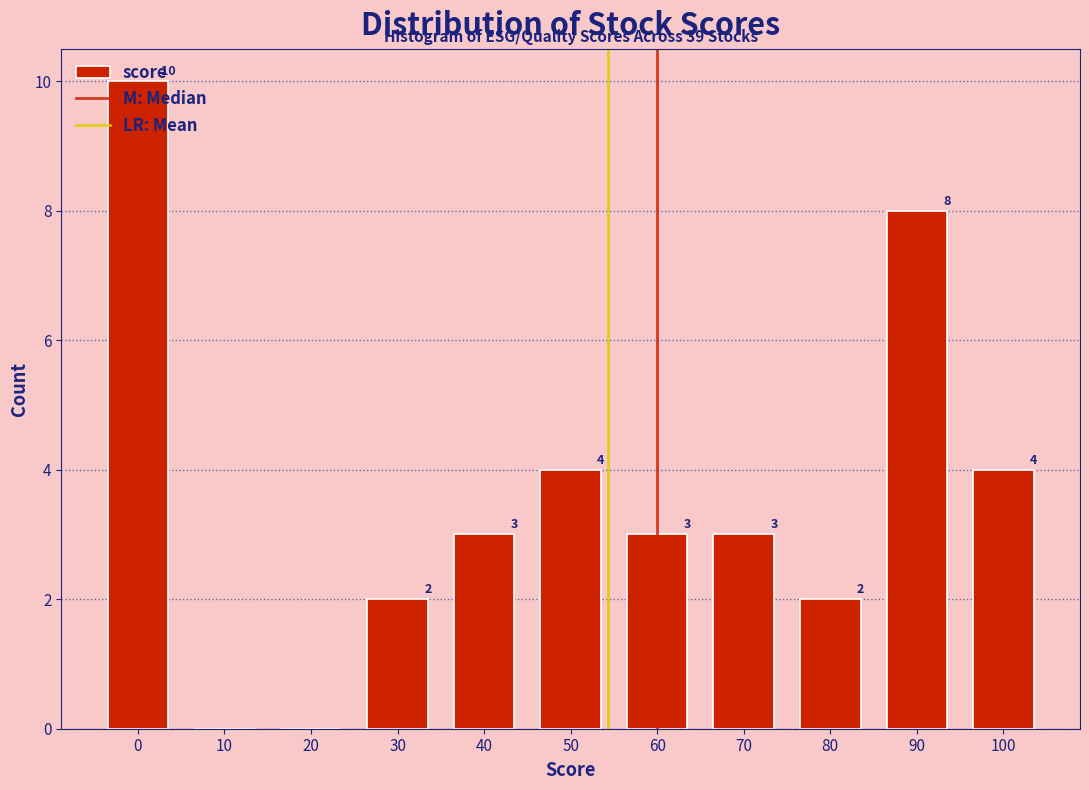

What is the greatest value displayed?

10